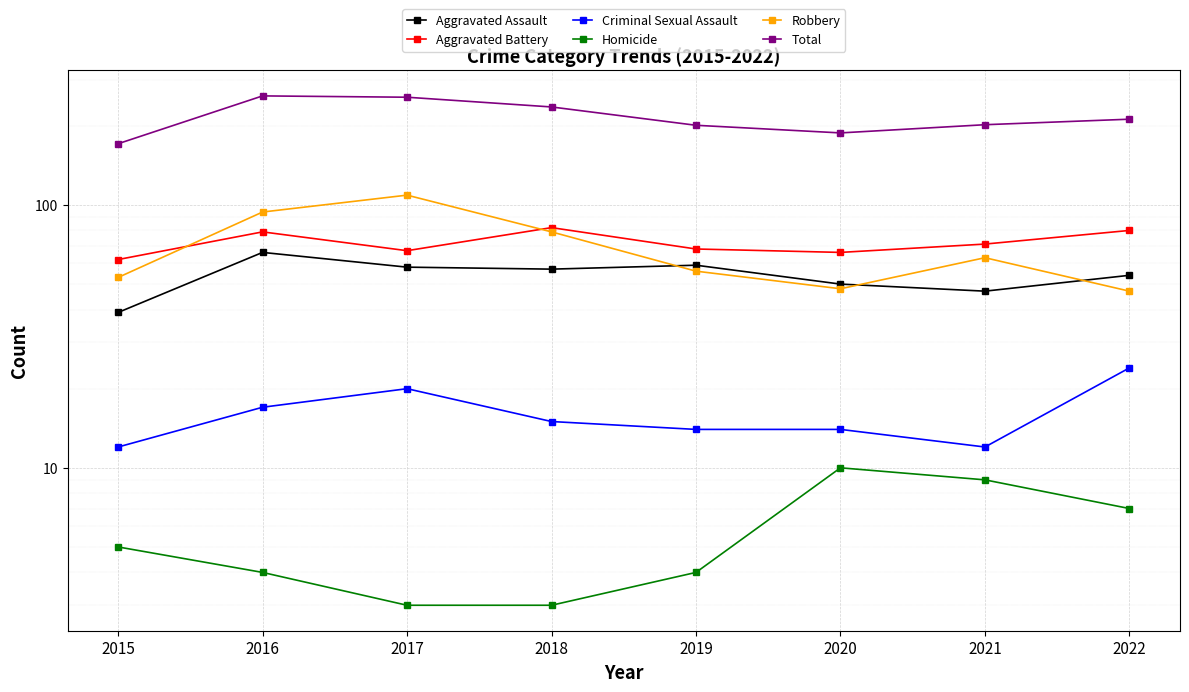

What is the total value across all series at 2017?

514